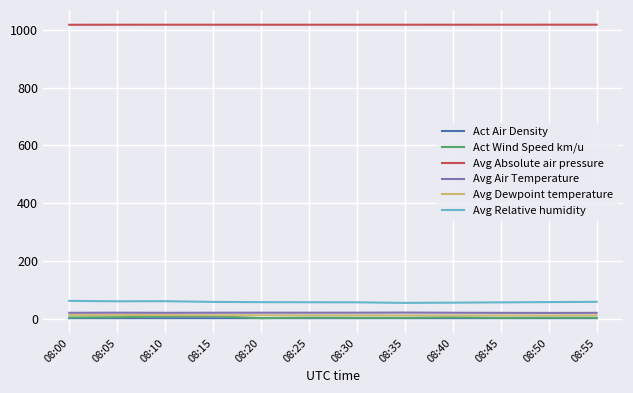

True or false: Avg Air Temperature and Act Air Density cross at least once.

False